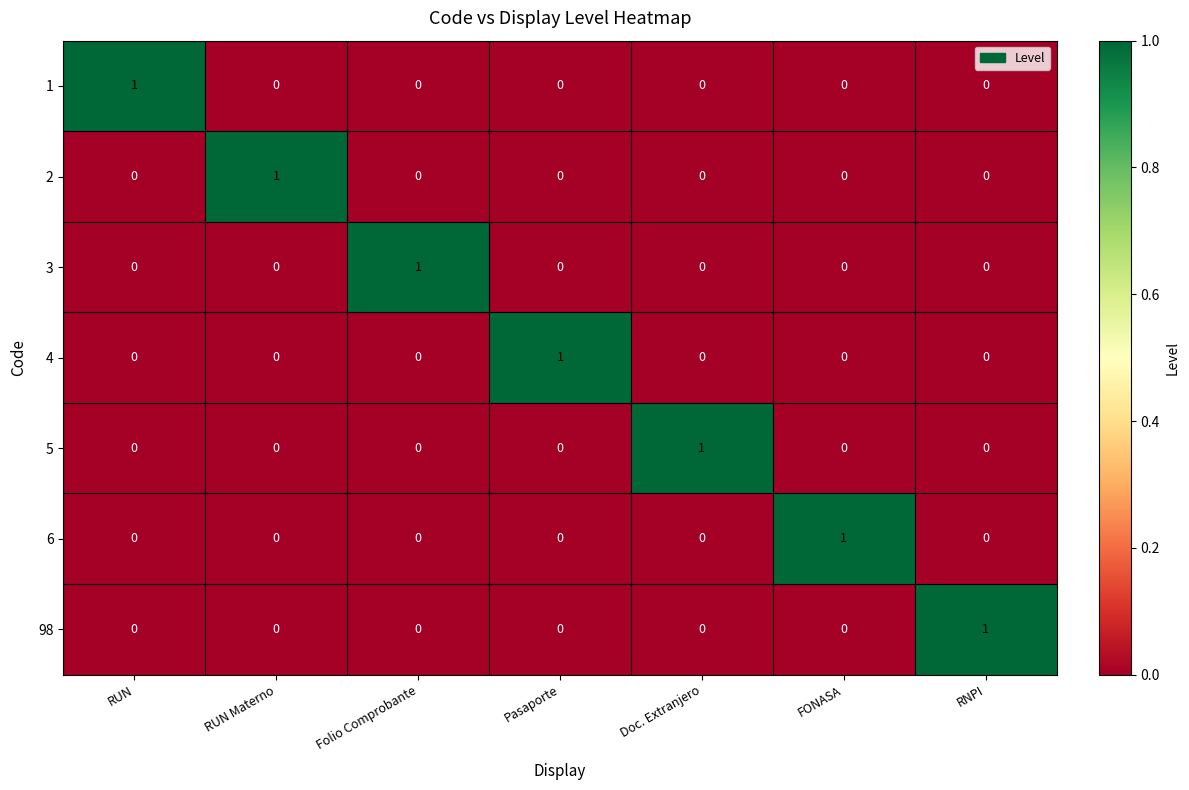

How many data points does each series have?

7